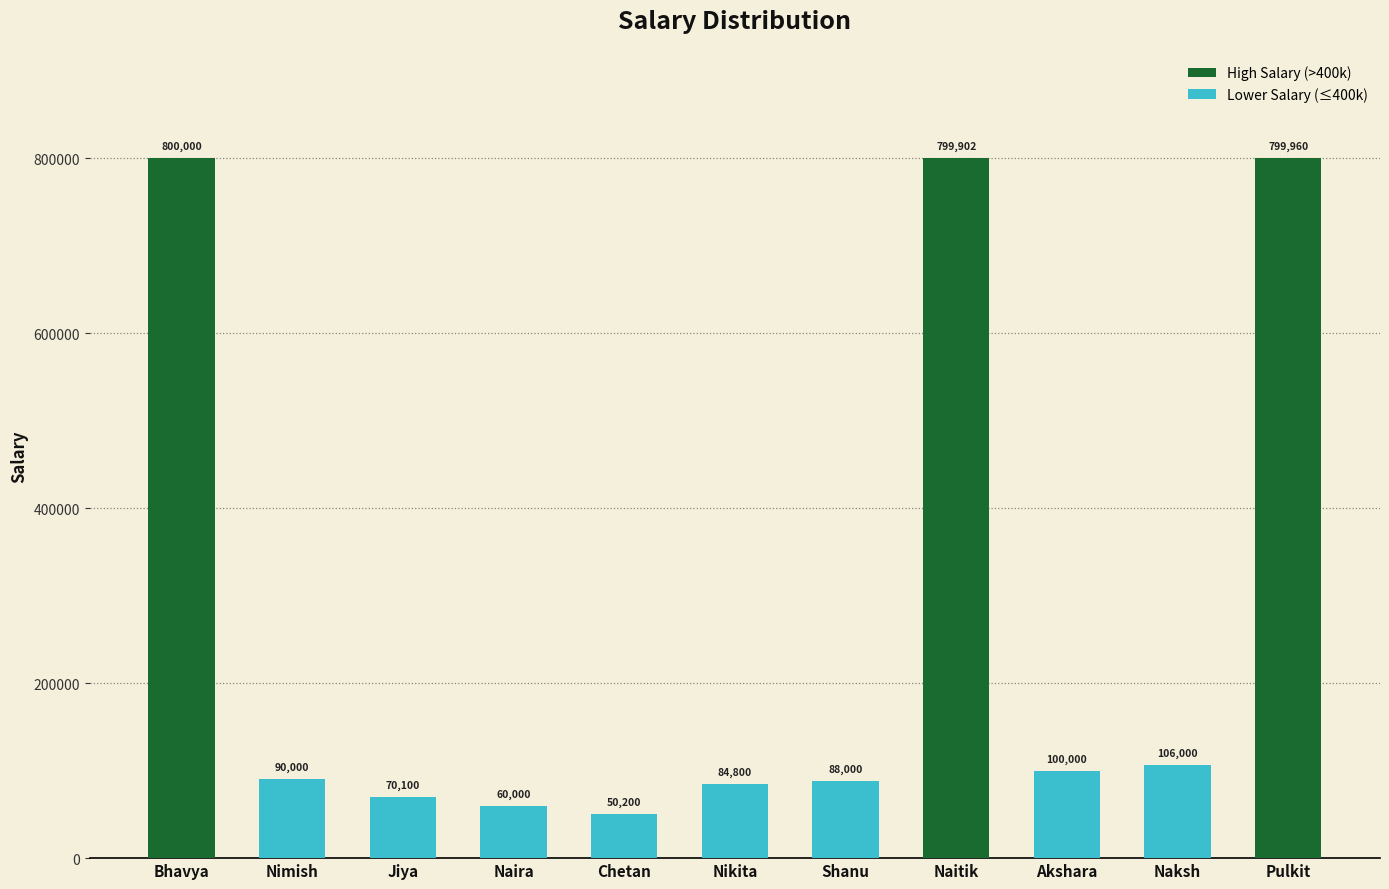

What is the value of the 8th bar from the left?

799902